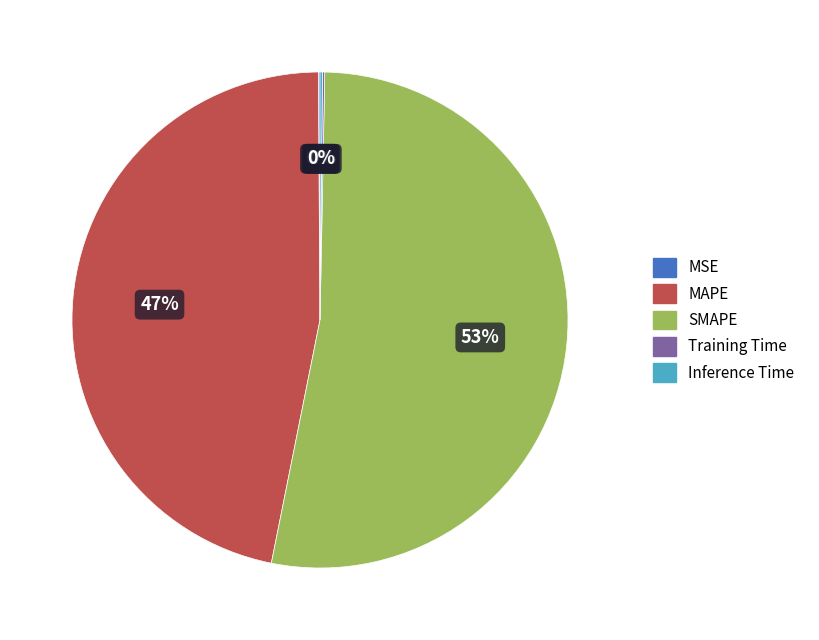

To the nearest percent, what is the average slice percentage?

20%